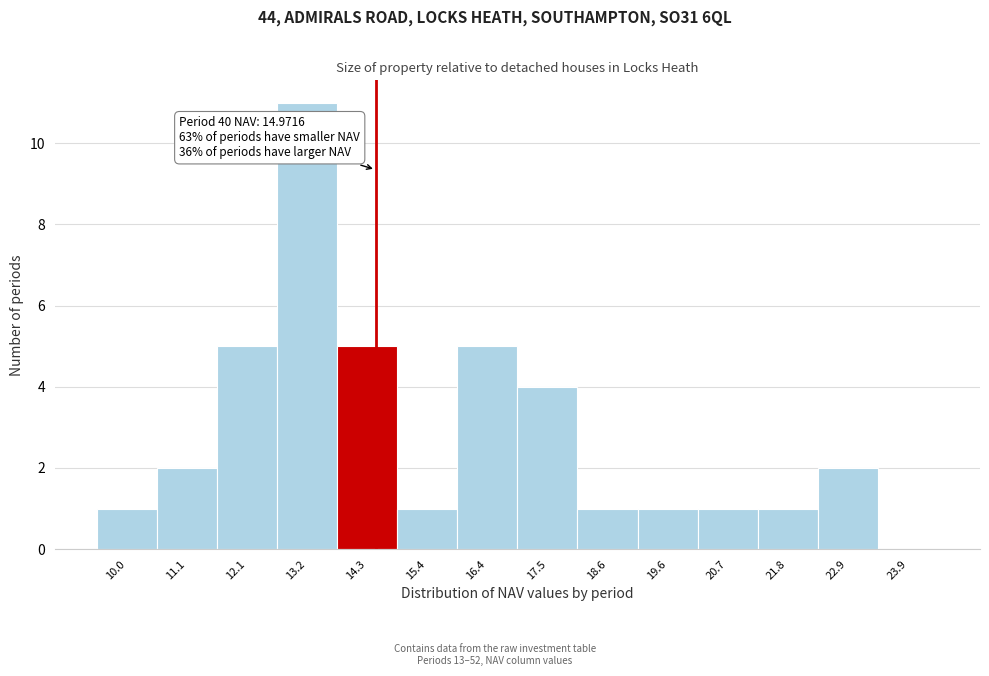

Reading left to right, what are all the values shown in this chart?

10.0=1	11.1=2	12.1=5	13.2=11	14.3=5	15.4=1	16.4=5	17.5=4	18.6=1	19.6=1	20.7=1	21.8=1	22.9=2	23.9=0